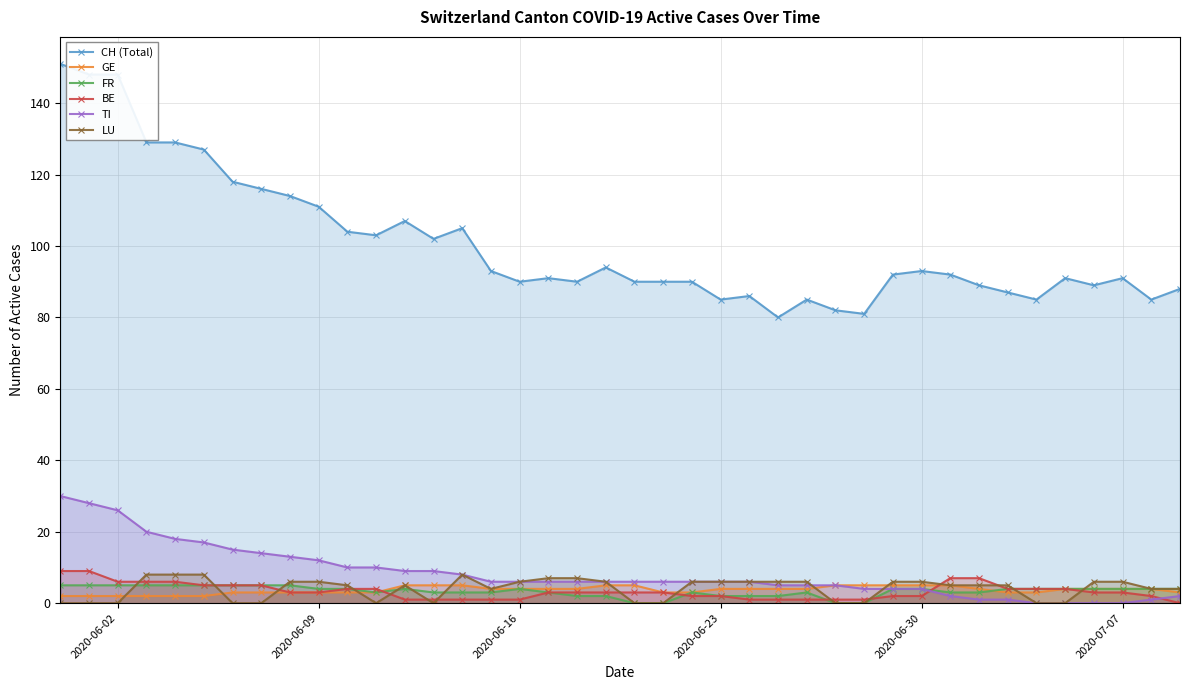

What is the greatest value displayed?

151